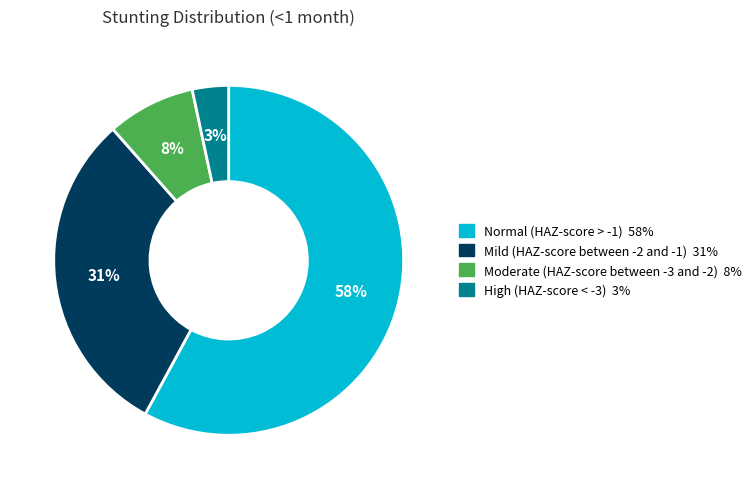

Does Normal (HAZ-score > -1) account for over 50% of the chart?

Yes